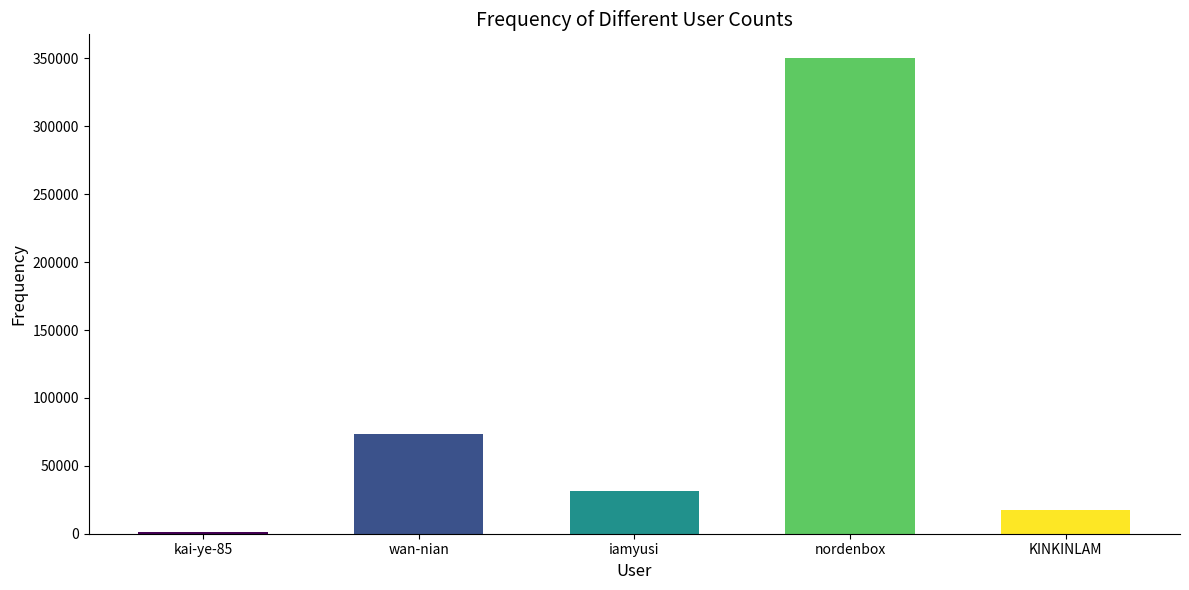

Which has a higher value, iamyusi or wan-nian?

wan-nian